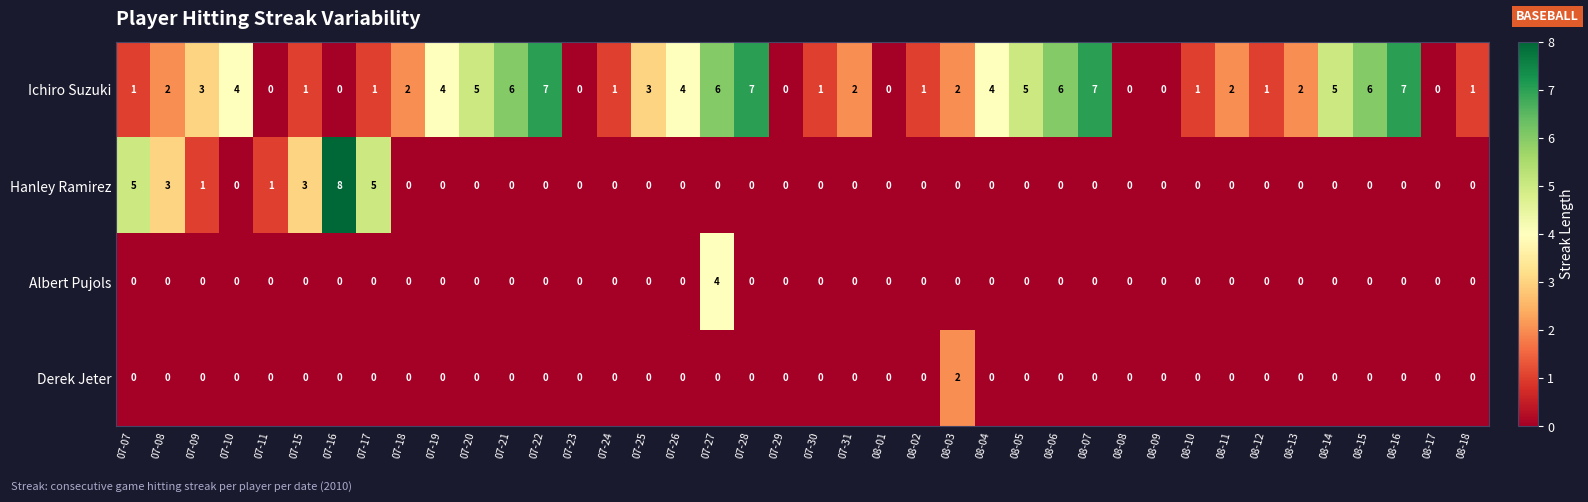

The value of Ichiro Suzuki at 08-16 is 7. True or false?

True